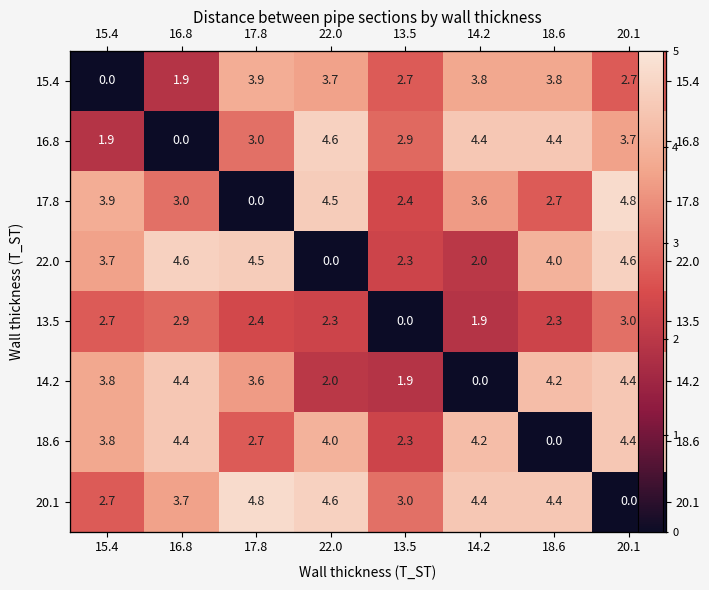

Which has a higher value, 13.5 or 14.2?

14.2